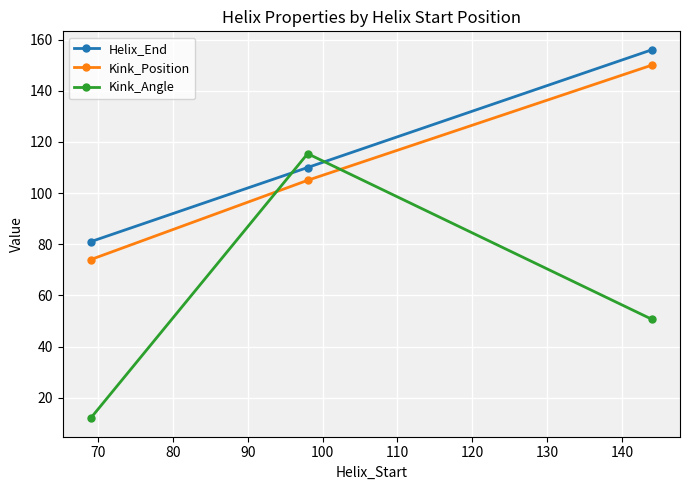

List the series in order of their peak value, highest first.

Helix_End, Kink_Position, Kink_Angle